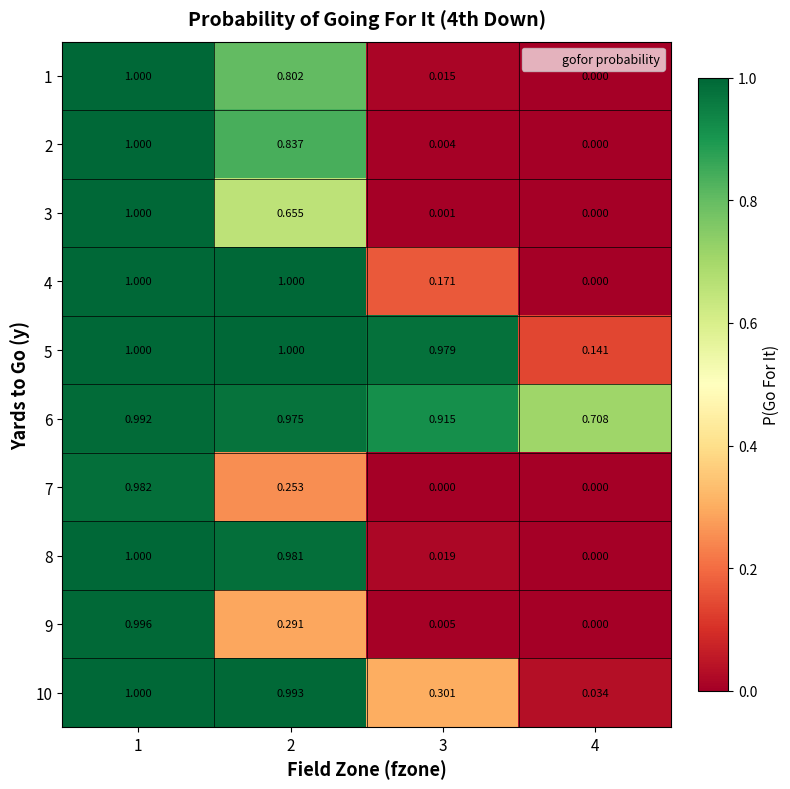

At which category is the sum across all series the highest?

1